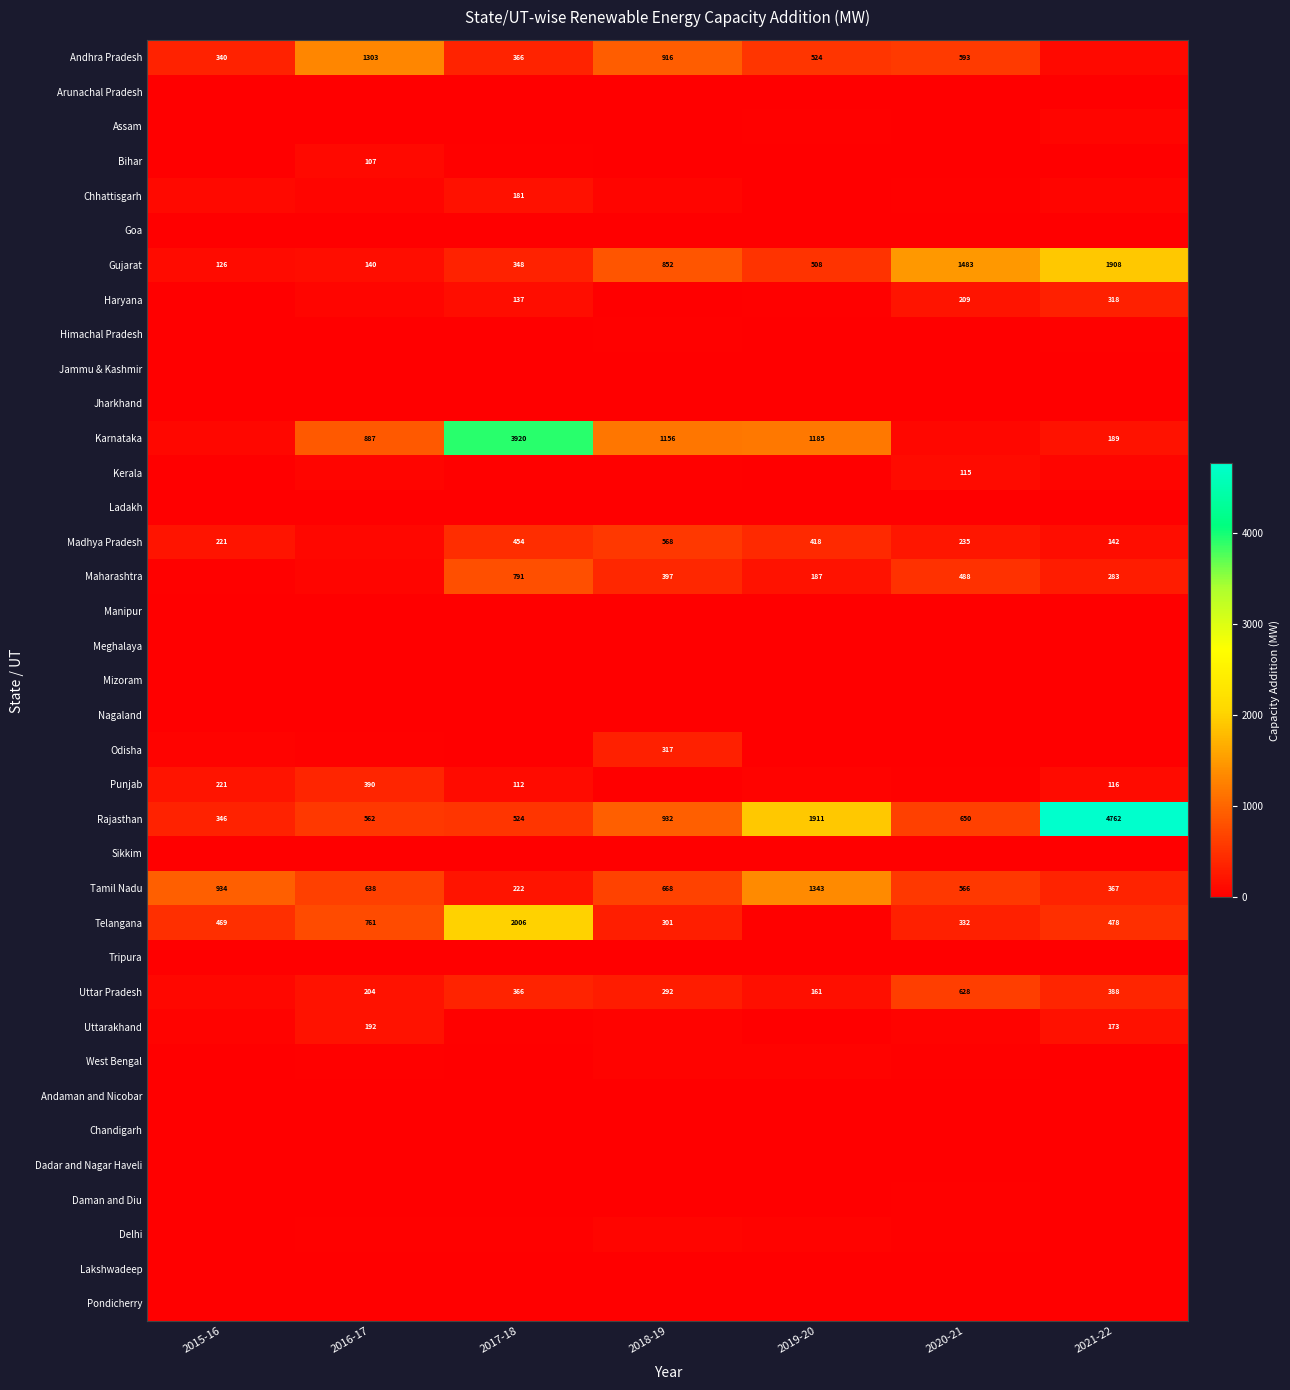

What is the average value of the Lakshwadeep series?

0.2